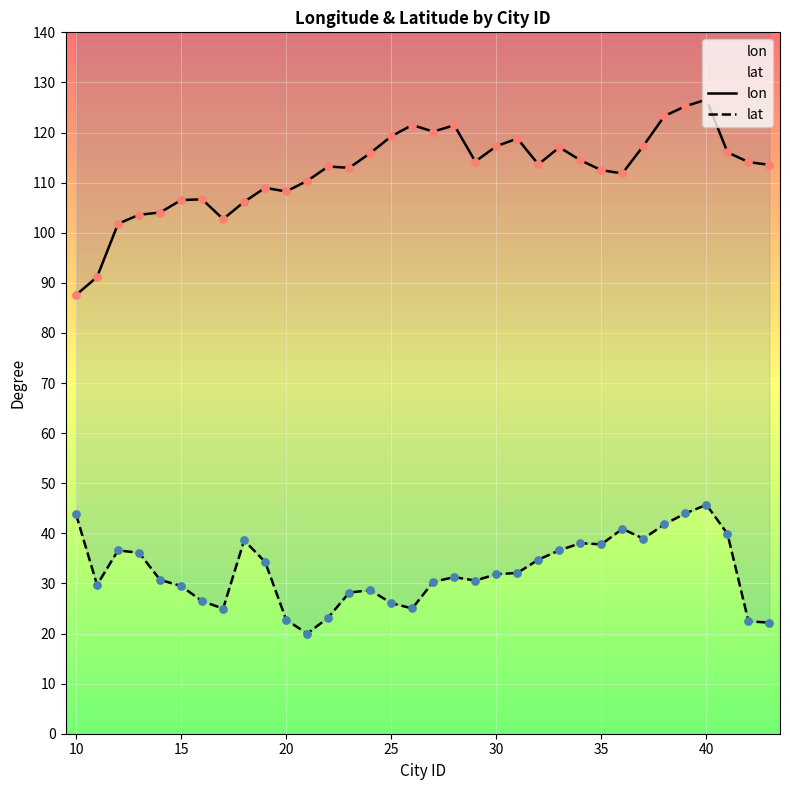

Which series has the widest spread of Y values?

lon